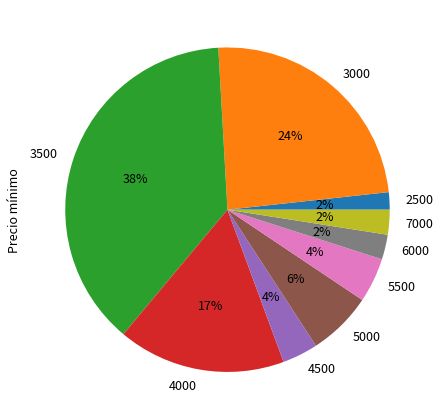

Is 5500 the majority of the pie?

No